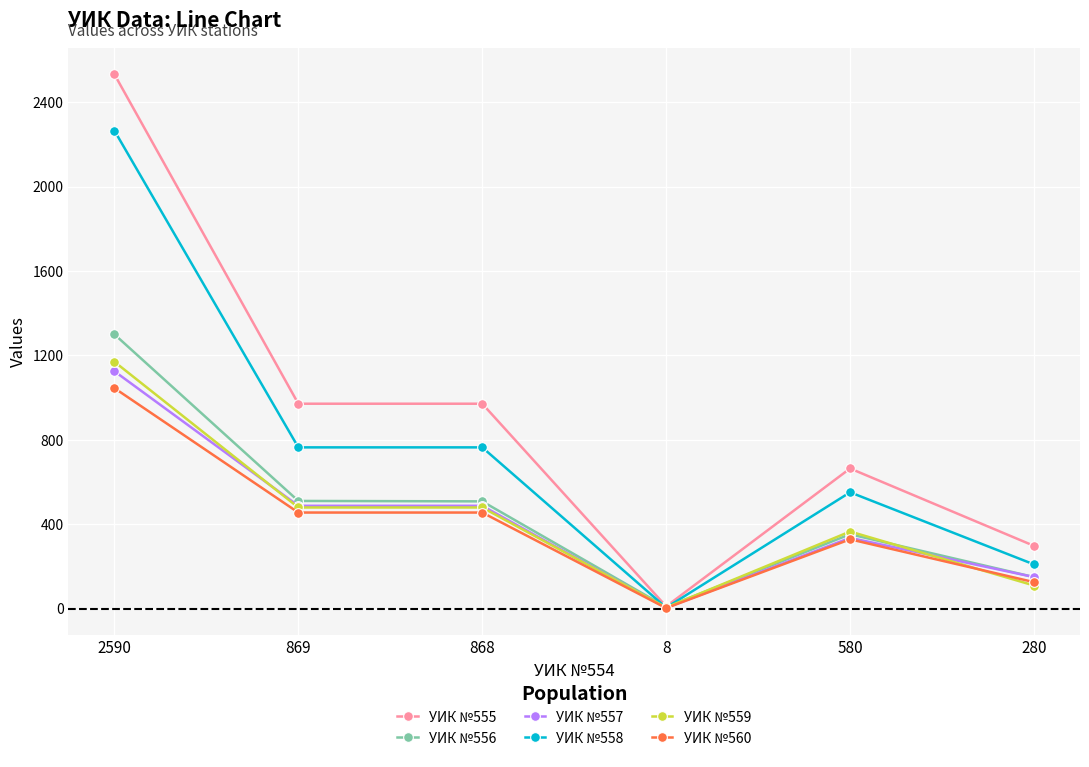

At which category is the sum across all series the highest?

2590